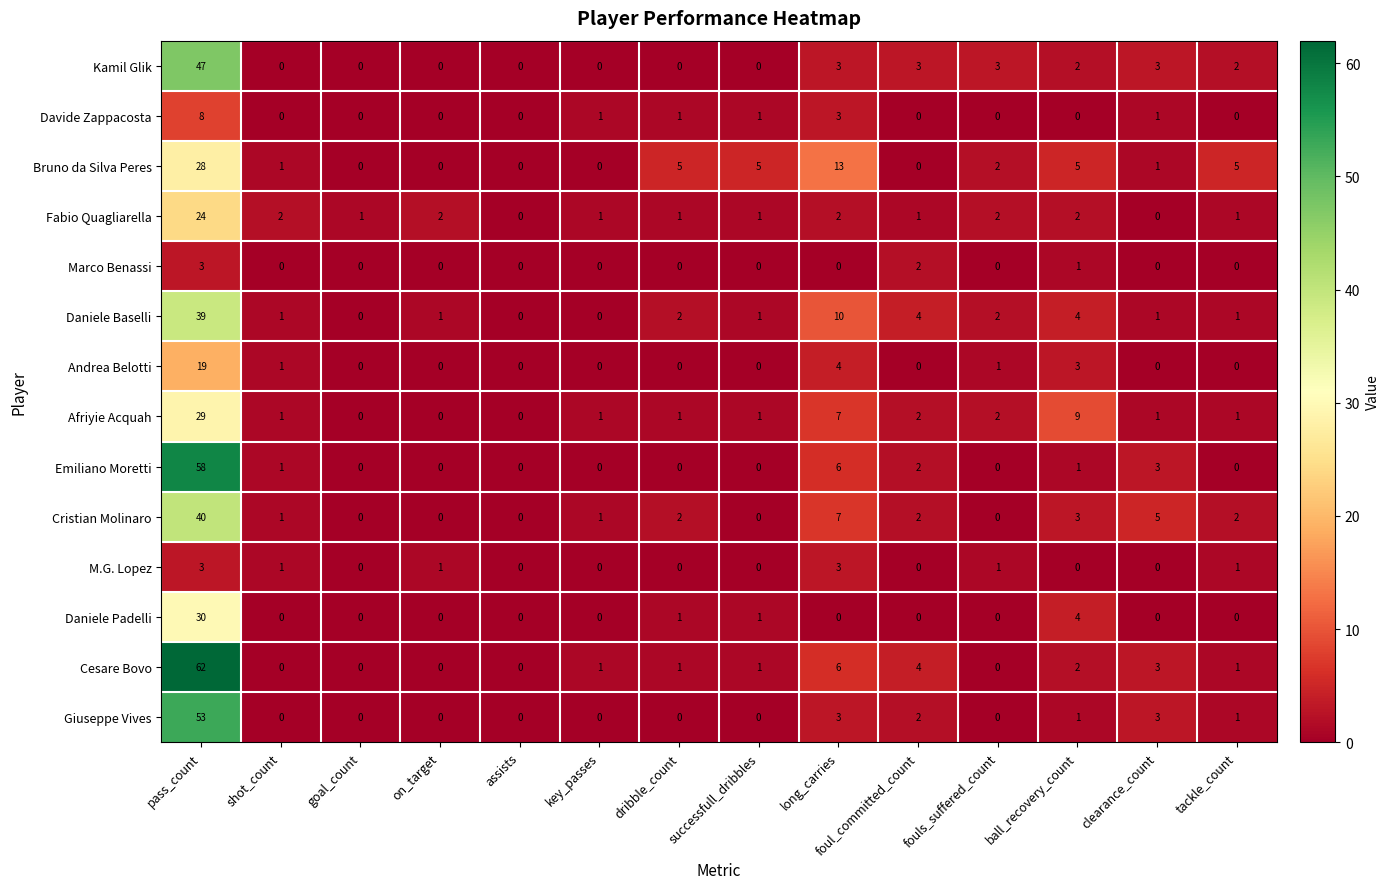

What is the sum of all Kamil Glik values?

63